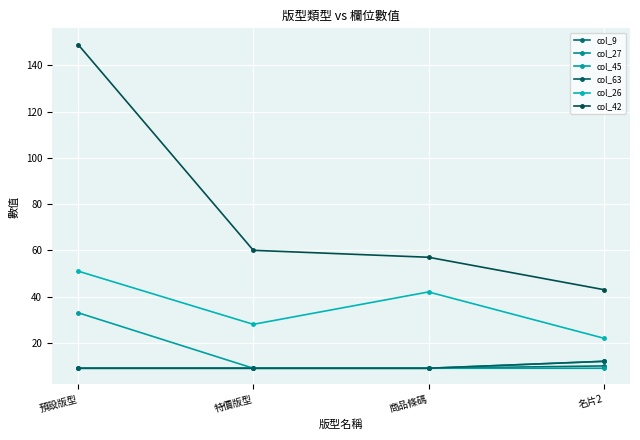

Does the chart have visible grid lines?

Yes